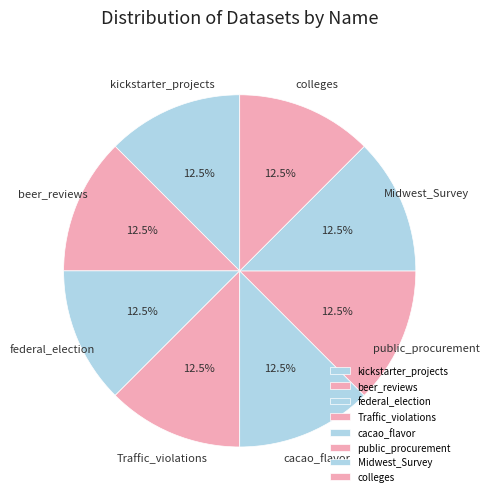

Count the number of slices in the pie.

8